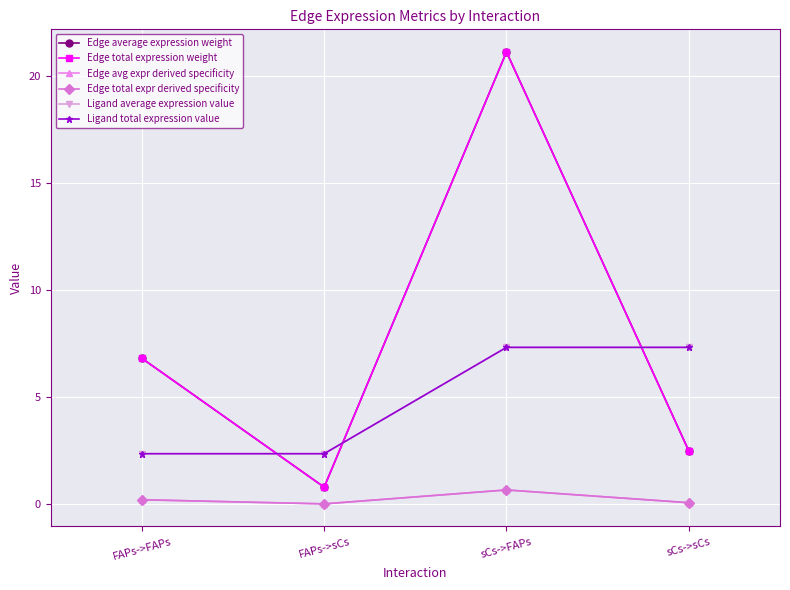

What is the value of the Edge avg expr derived specificity point at the 4th from the left?

0.1